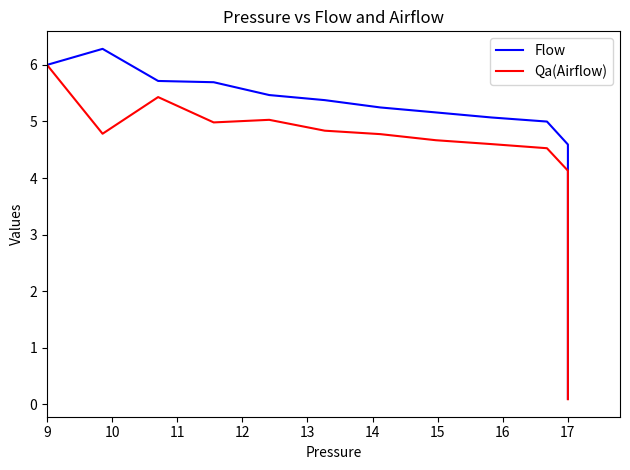

What is the difference between the highest and lowest values at 11?

0.3